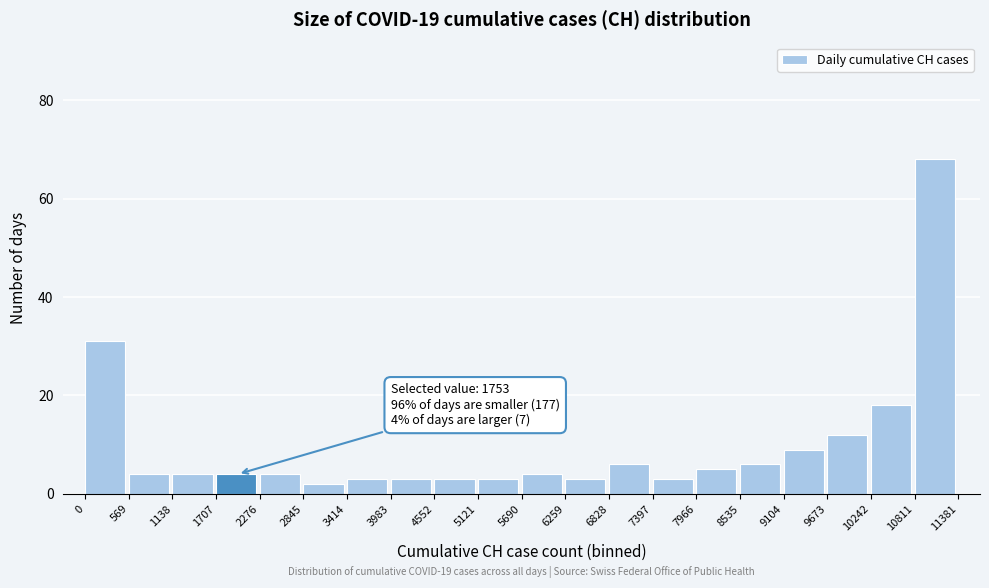

Over which range of the x-axis is the bar tallest?

10811 to 11381